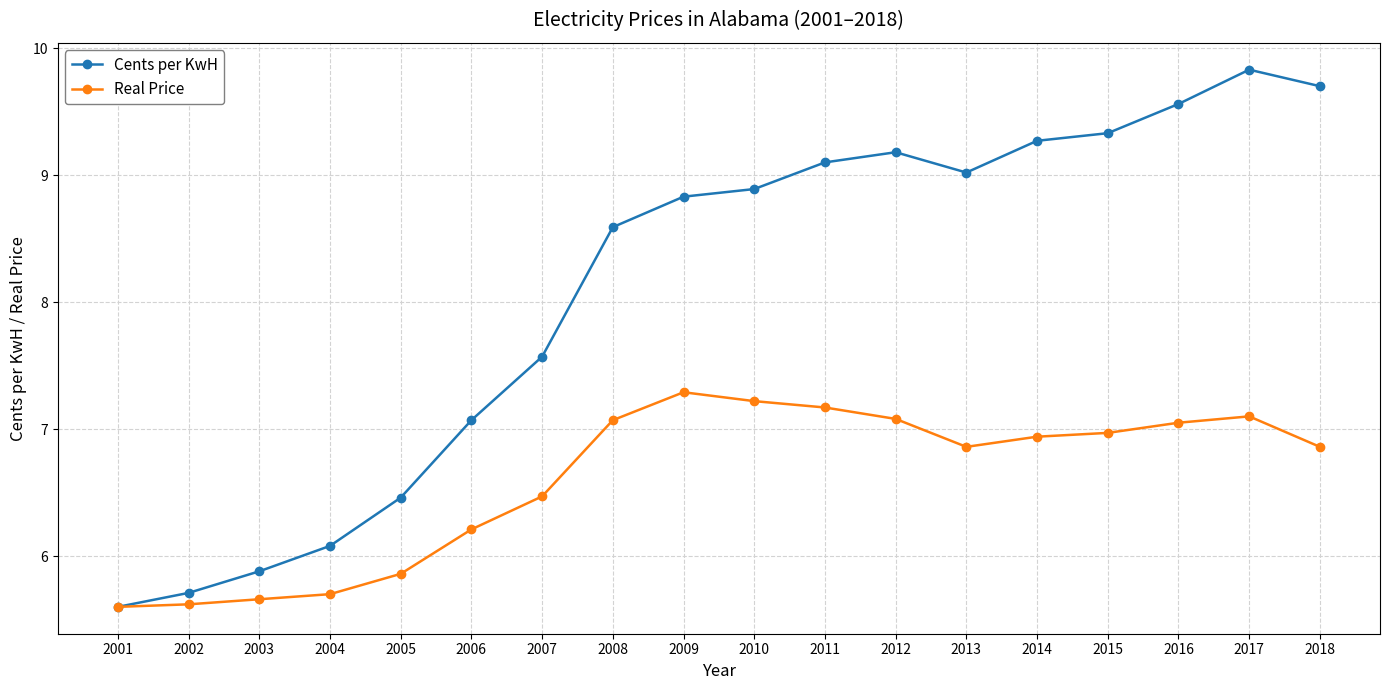

What value does the Real Price series have at 2004?

5.7